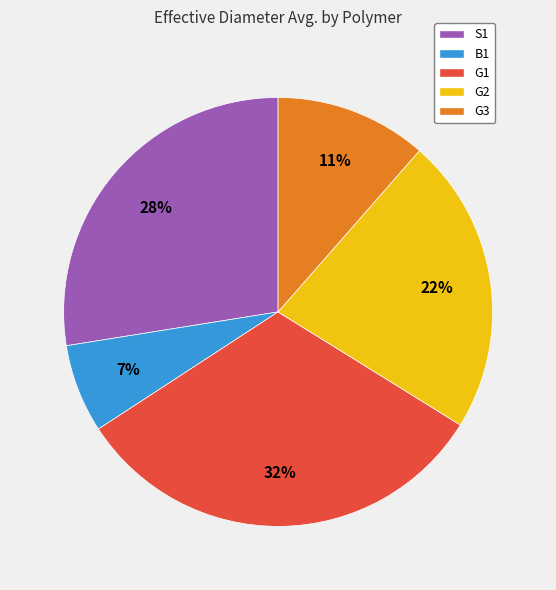

What percentage is the S1 slice, to the nearest percent?

28%